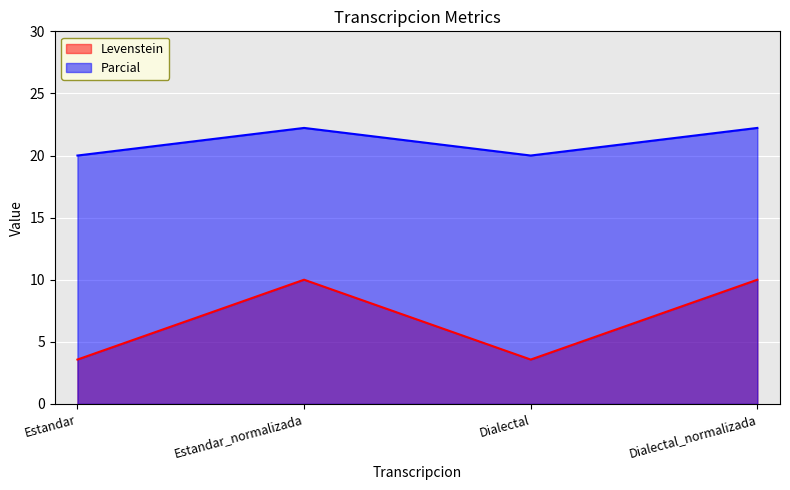

How many lines are shown in the chart?

2